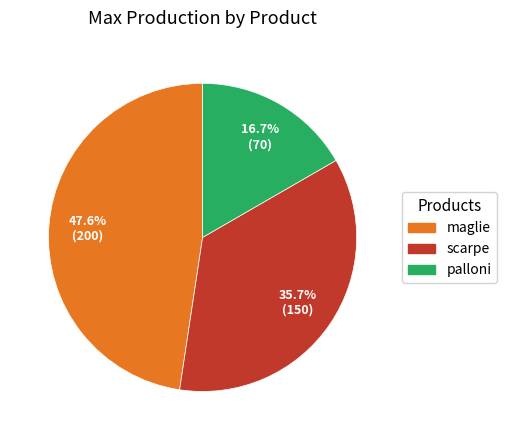

The palloni slice represents 11% of the pie. True or false?

False